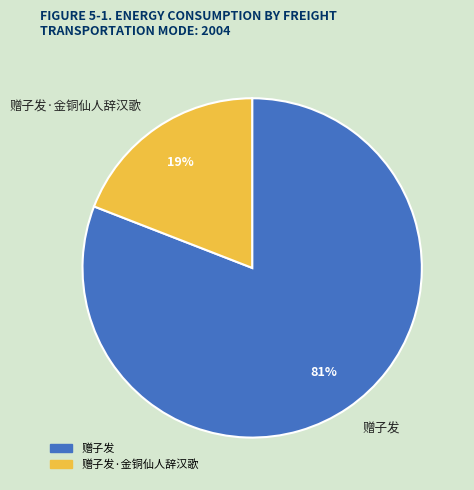

True or false: 赠子发 accounts for 81% of the total.

True